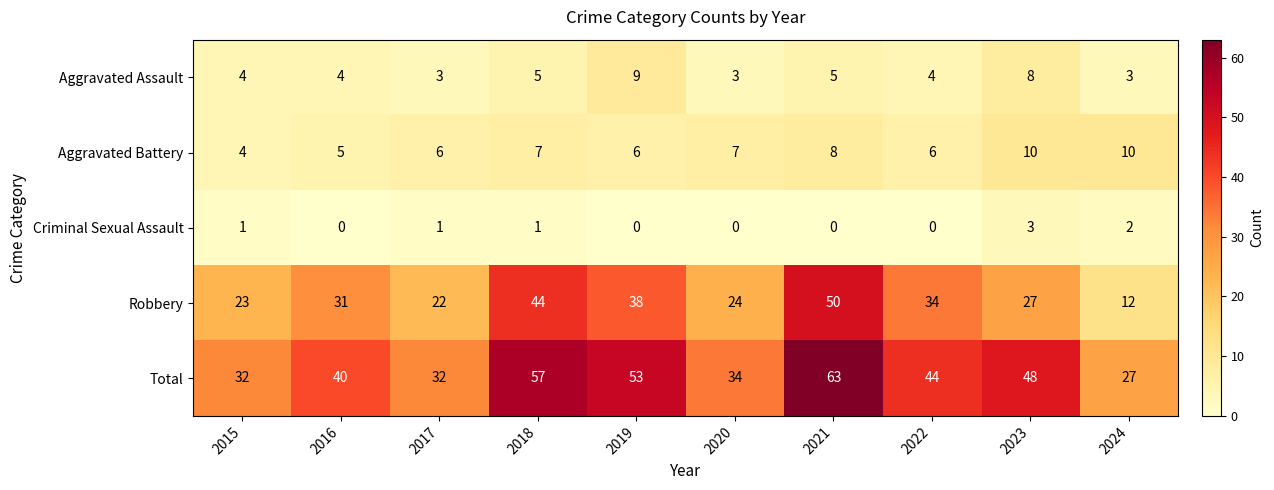

Which series has the largest range (max minus min)?

Robbery